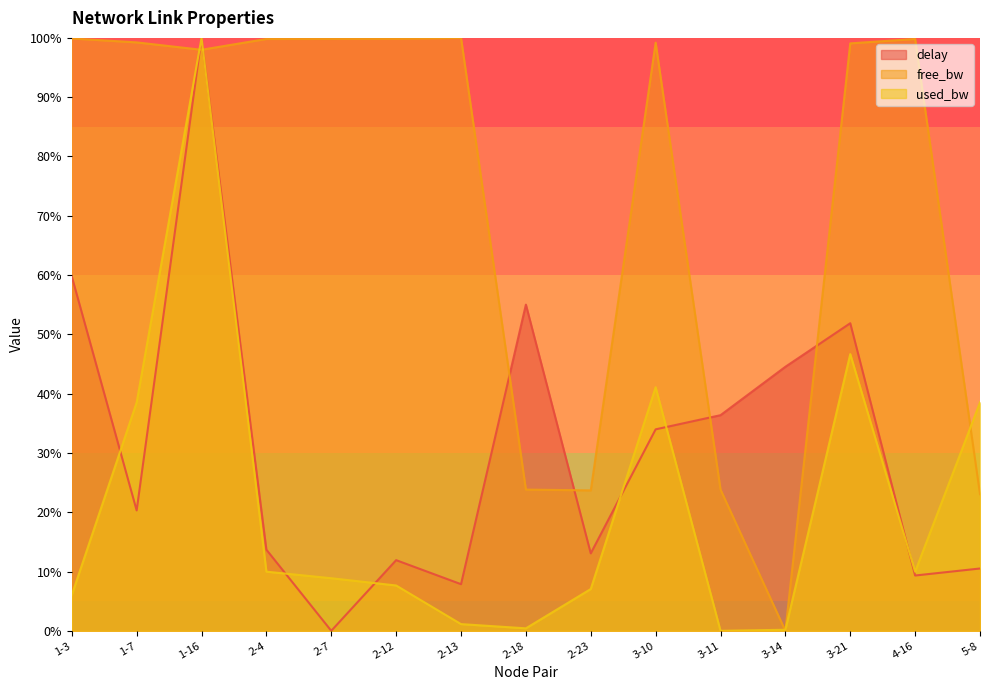

Which series ends up on top after the final intersection of used_bw_scaled and delay?

used_bw_scaled